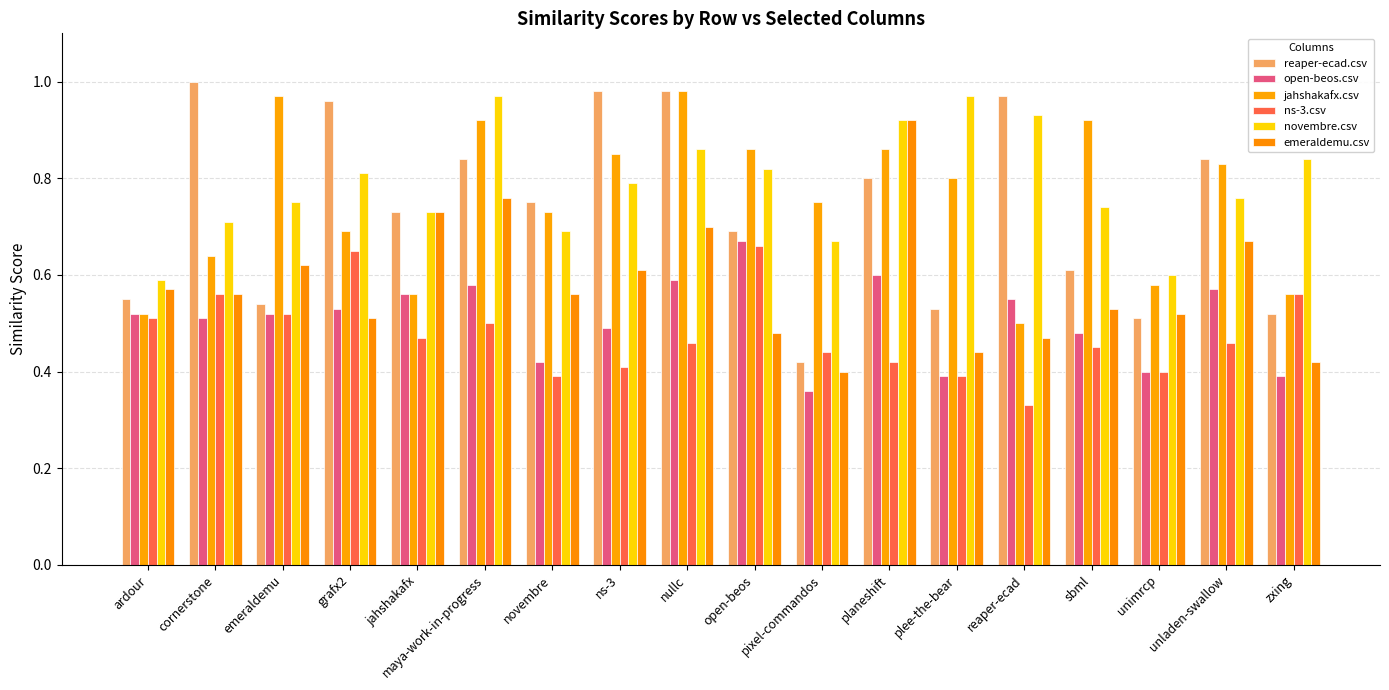

Rank the series at nullc from highest to lowest value.

reaper-ecad.csv, jahshakafx.csv, novembre.csv, emeraldemu.csv, open-beos.csv, ns-3.csv